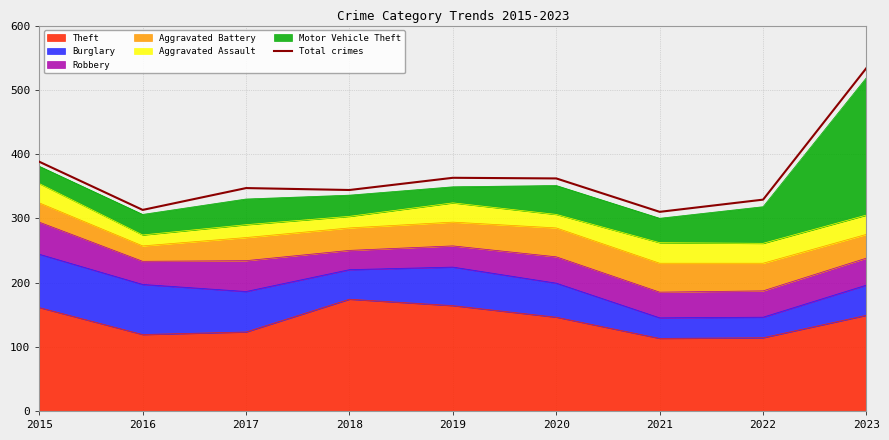

How many interior local peaks (higher than both neighbors) does the data have?

2